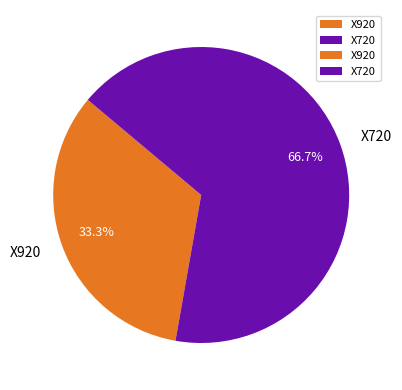

To the nearest percent, what is the average slice percentage?

50%